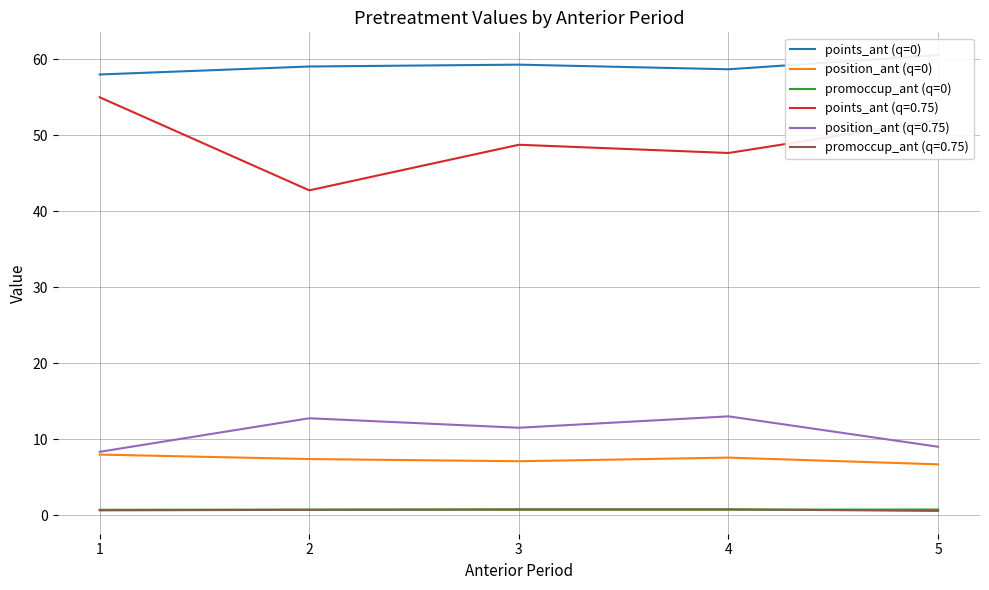

At which label does promoccup_ant (q=0) reach its peak?

5